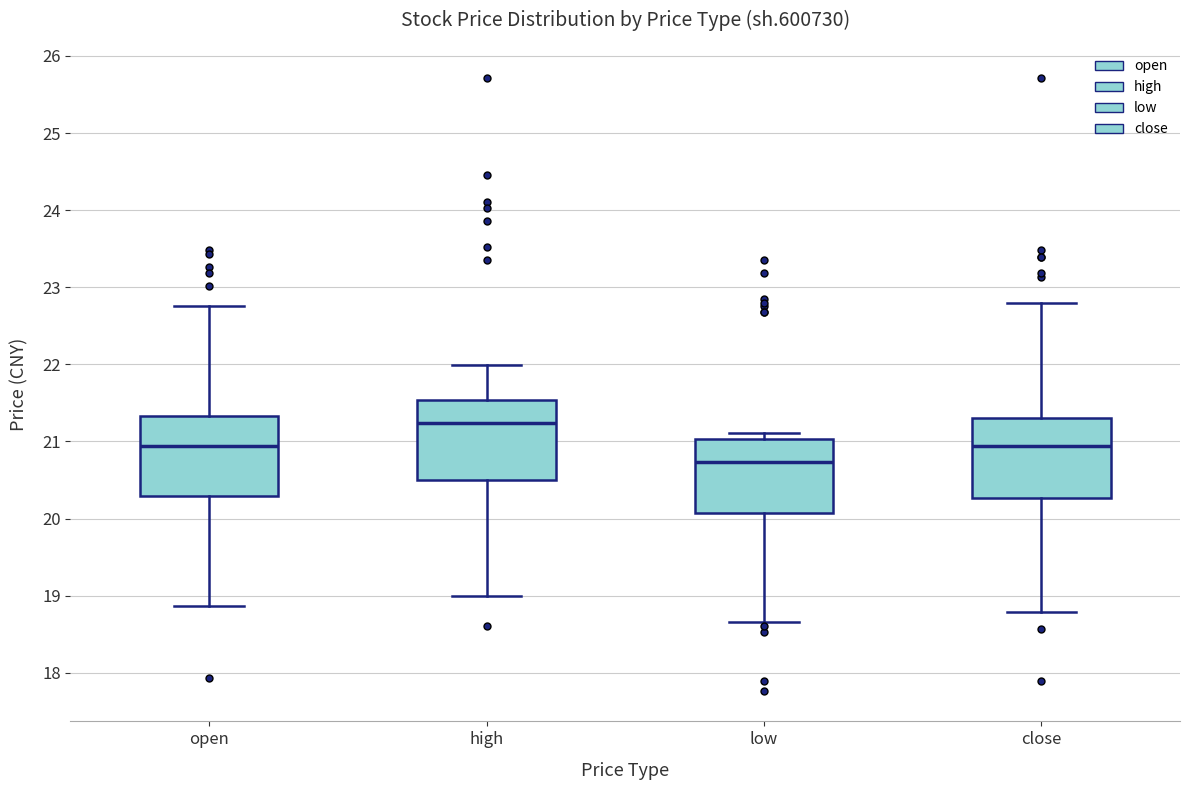

Which box's median line is the highest?

high